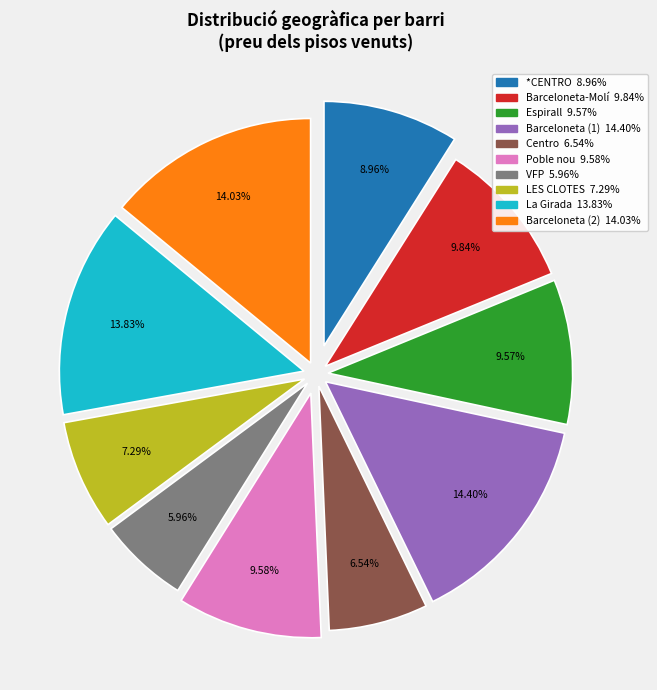

Does any single category account for the majority?

No